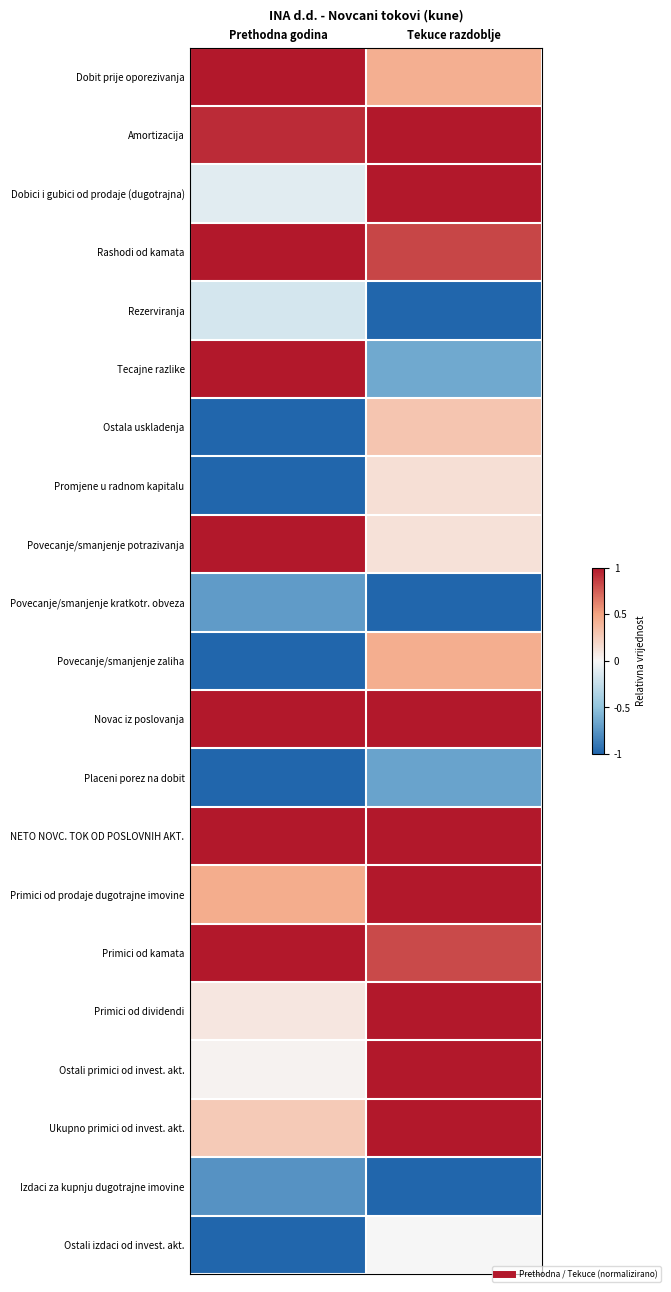

At which category does the chart reach its minimum across all series?

Tekuce razdoblje